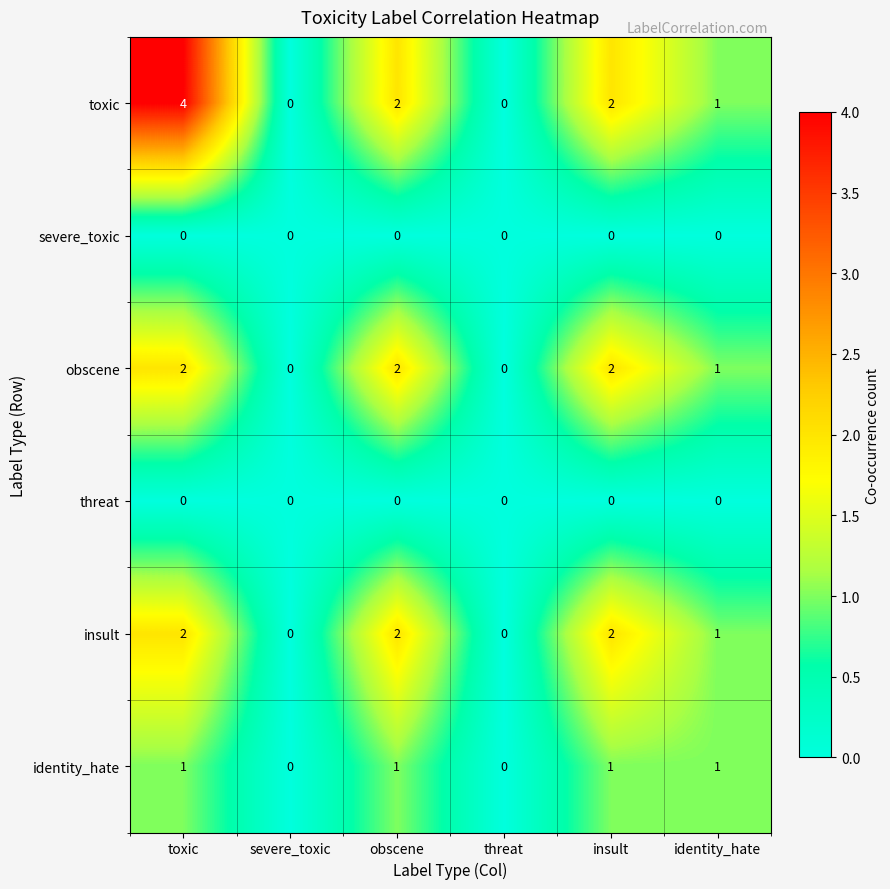

What is the total value across all series at identity_hate?

4